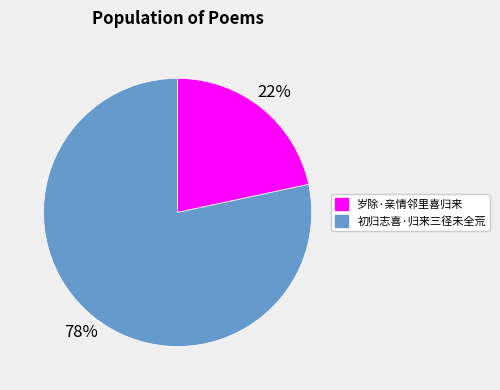

Does 岁除·亲情邻里喜归来 account for over 50% of the chart?

No